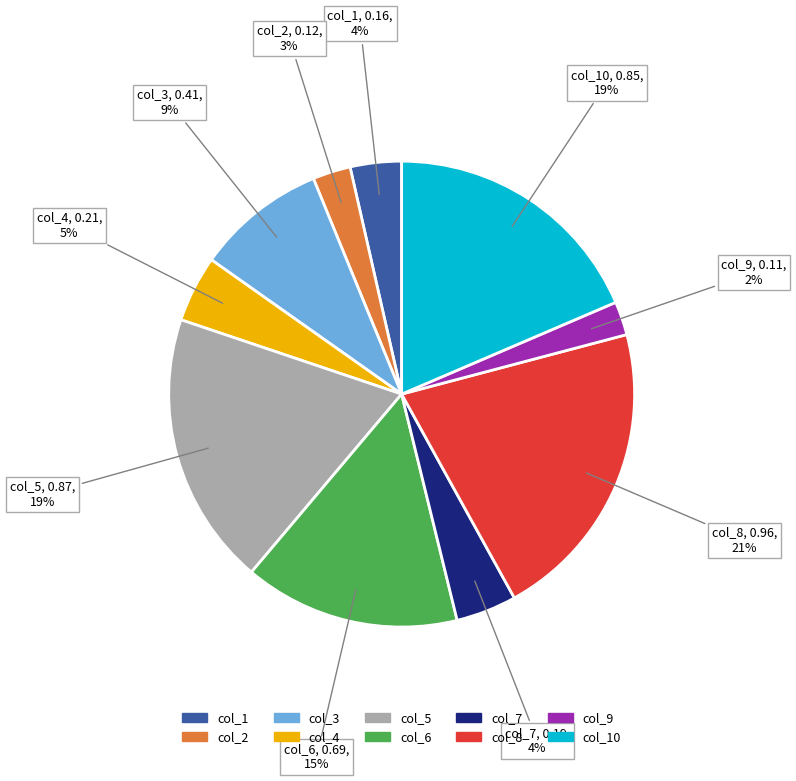

To the nearest percent, what is the difference between the largest and smallest slice percentages?

19%